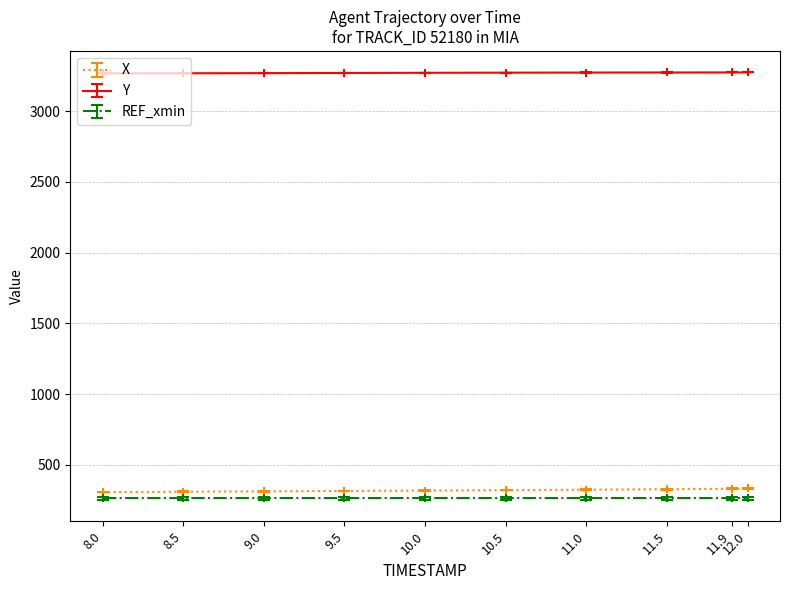

What is the smallest value displayed?

262.9